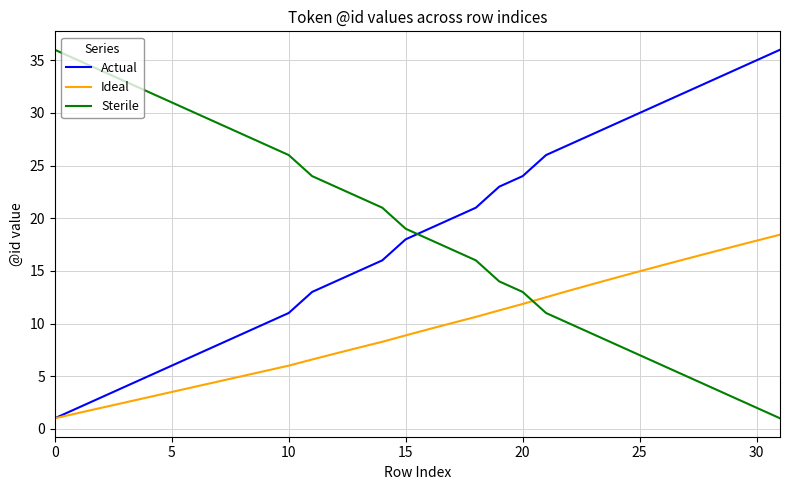

What is the sum of all Ideal values?

301.1